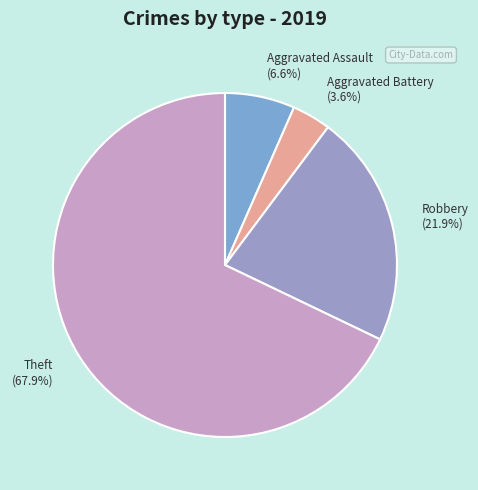

How many segments does this pie chart have?

4